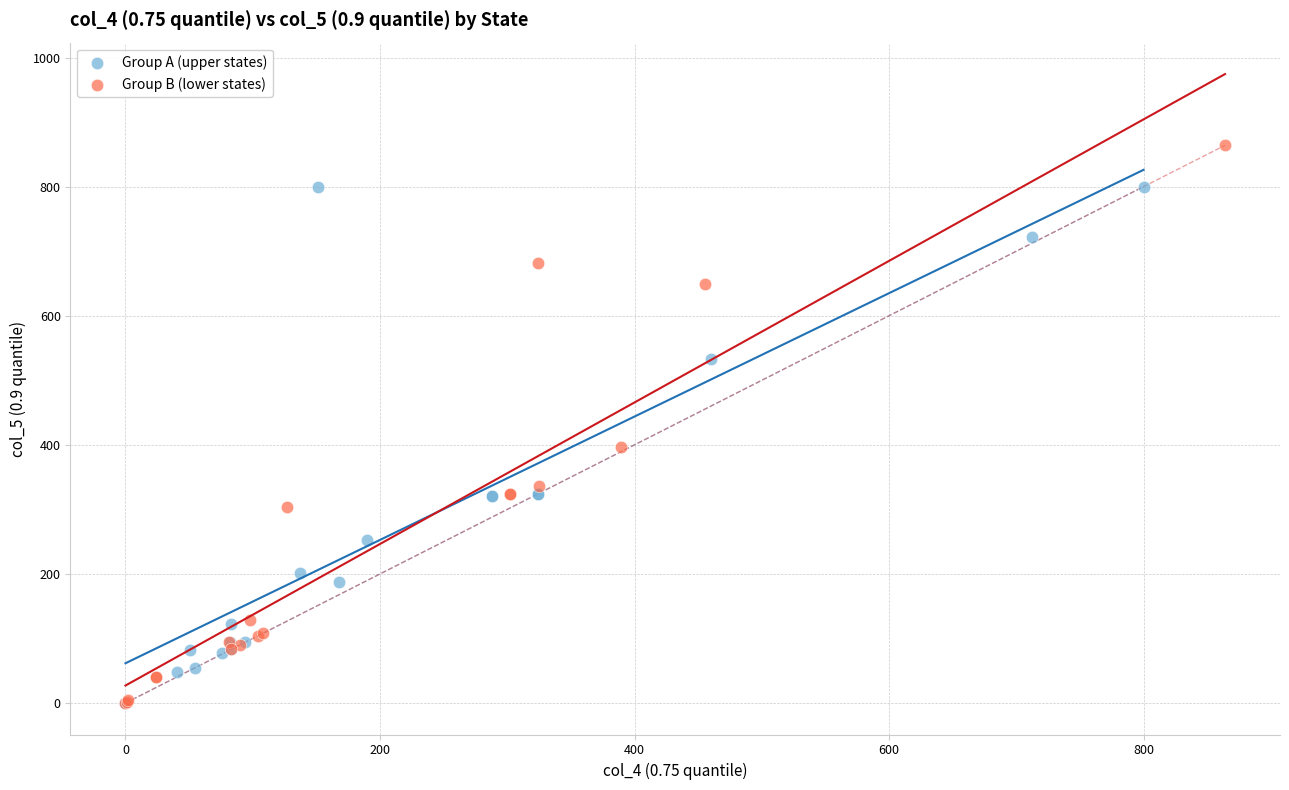

Which series contains the highest Y value?

Group B (lower states)